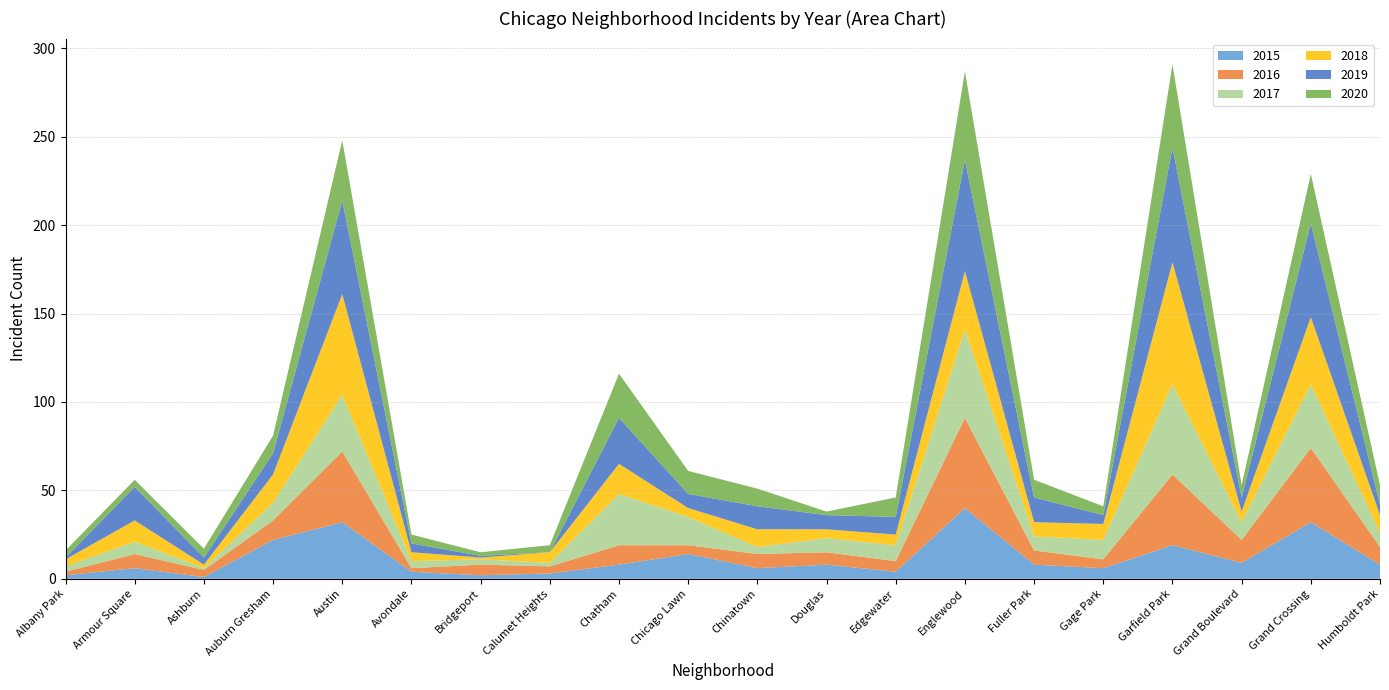

Reading left to right, what are all the values shown in this chart?

2015: 2	6	1	22	32	4	2	3	8	14	6	8	4	40	8	6	19	9	32	8
2016: 2	8	4	11	40	2	6	4	11	5	8	7	6	51	8	5	40	13	42	10
2017: 3	7	1	10	32	4	3	2	29	16	4	8	9	50	8	11	51	10	36	8
2018: 4	12	2	16	57	5	1	6	17	5	10	5	6	33	8	9	69	6	38	10
2019: 1	19	4	12	53	5	1	0	26	8	13	8	10	63	14	5	65	8	53	6
2020: 4	4	5	10	34	5	2	4	25	13	10	2	11	50	10	5	47	7	28	11